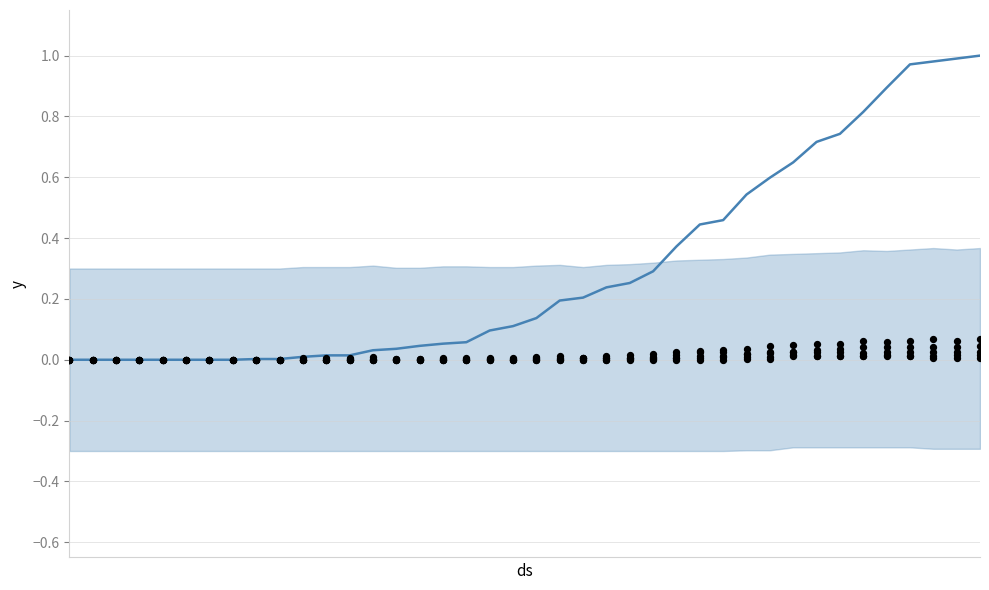

Is the value of GR at 3 greater than the value of JU at 12?

No